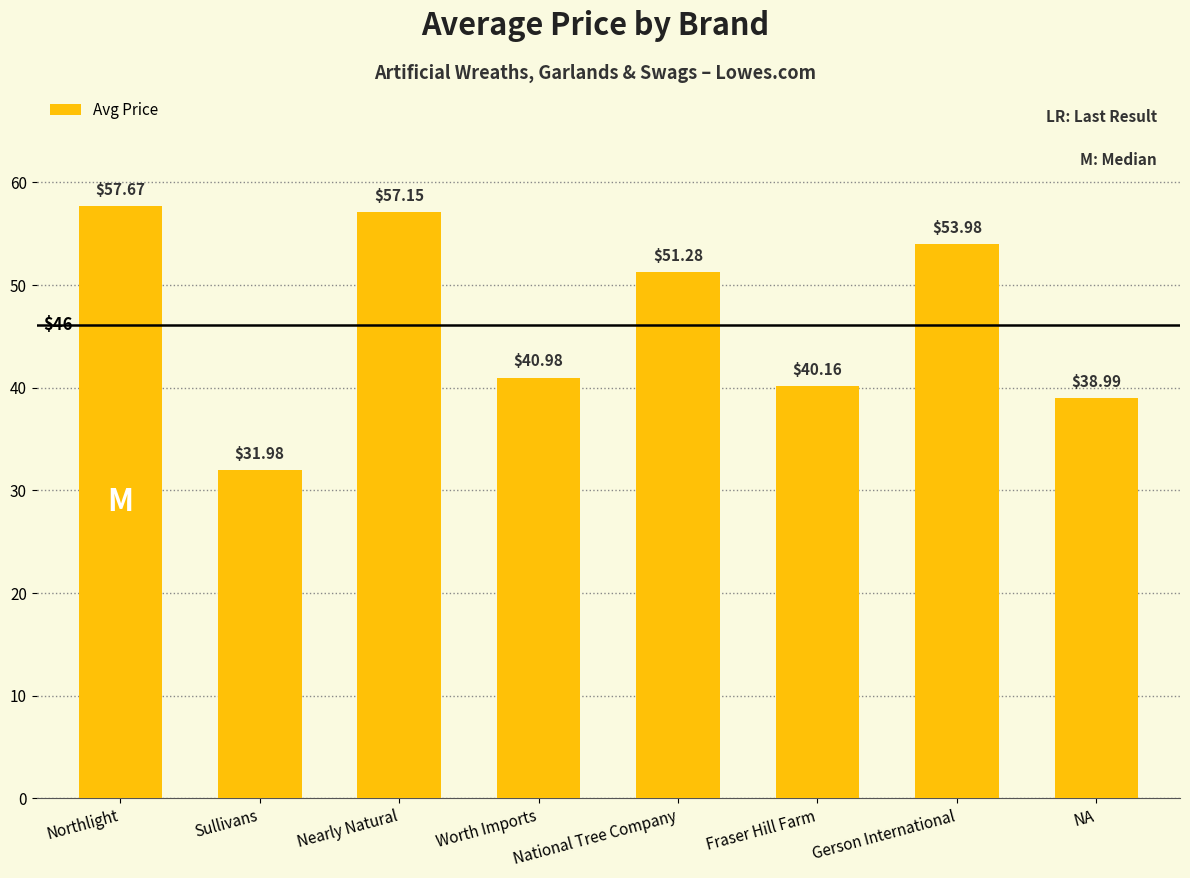

List the labels in order of value, smallest first.

Sullivans, NA, Fraser Hill Farm, Worth Imports, National Tree Company, Gerson International, Nearly Natural, Northlight